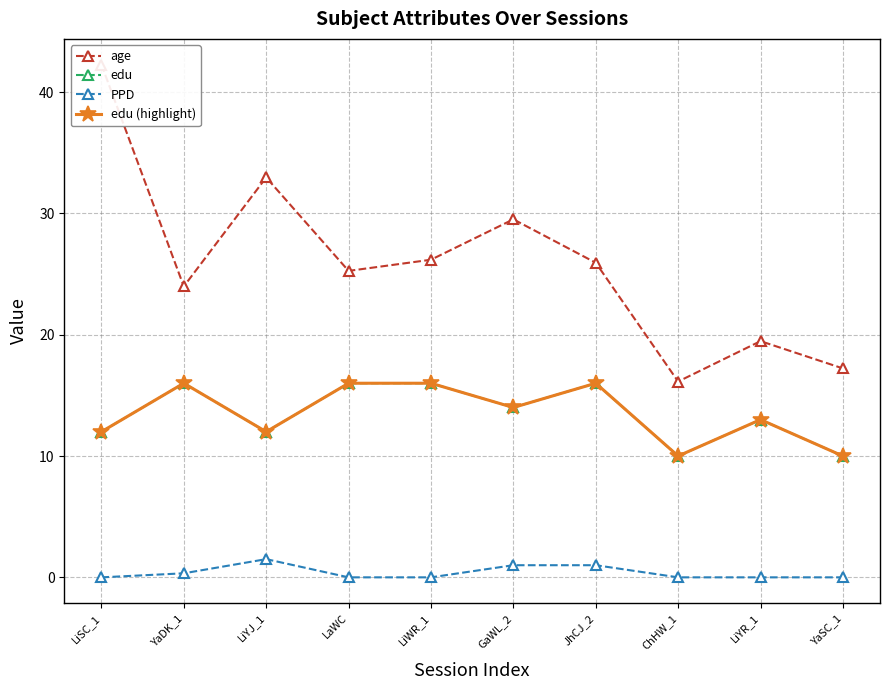

Which series has the widest spread of values?

age